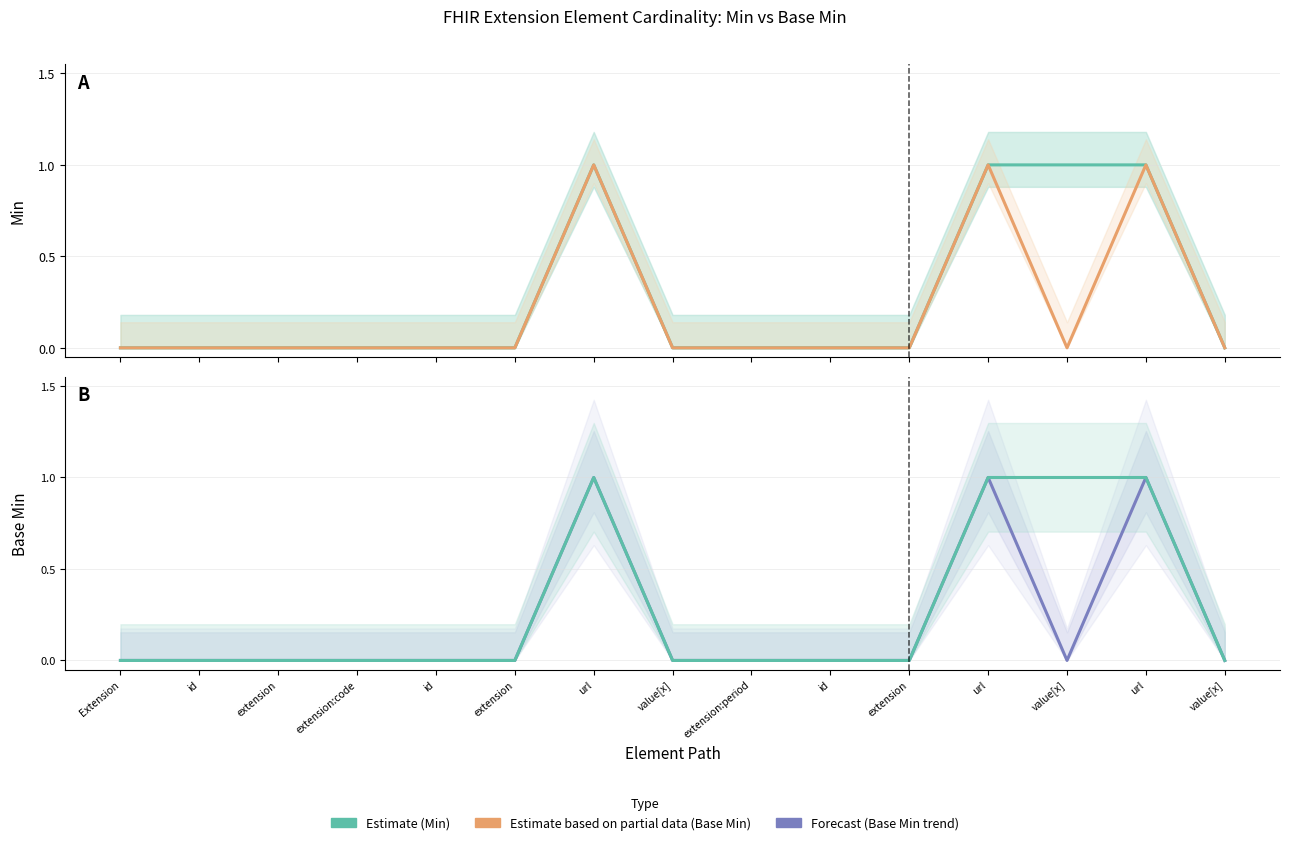

What is the maximum value for Base Min?

1